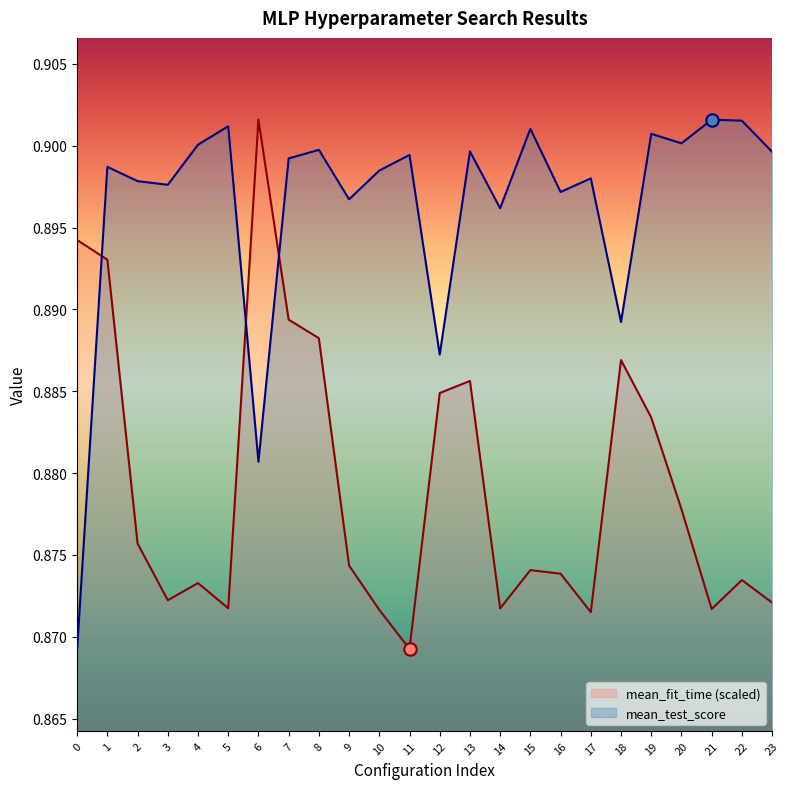

Which series contains the highest Y value?

mean_fit_time